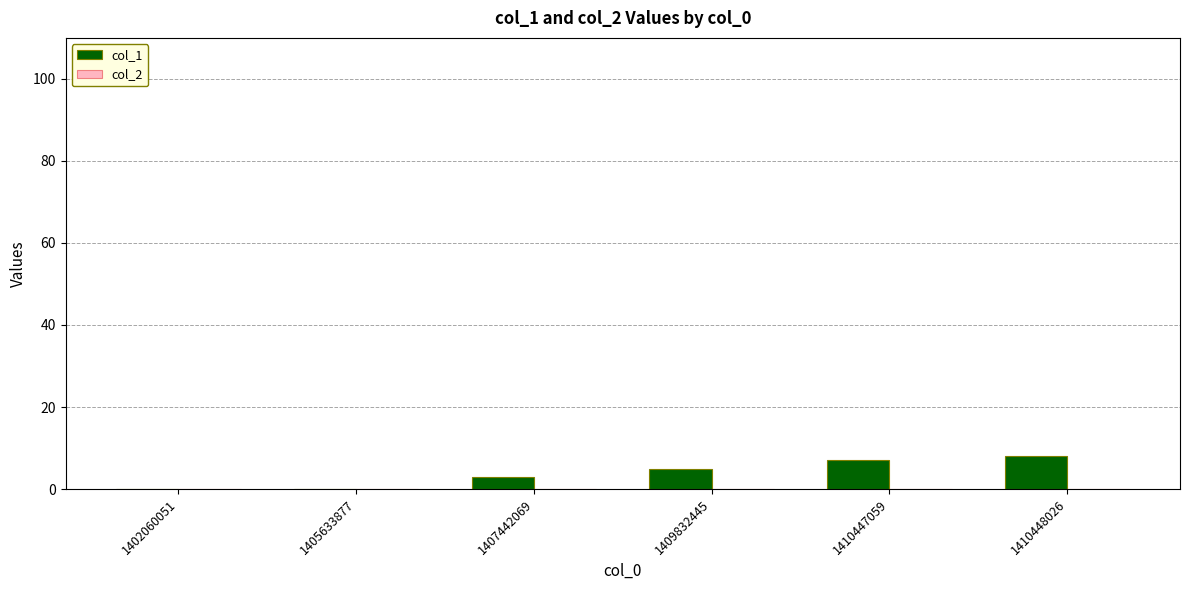

What is the sum of all values?

23